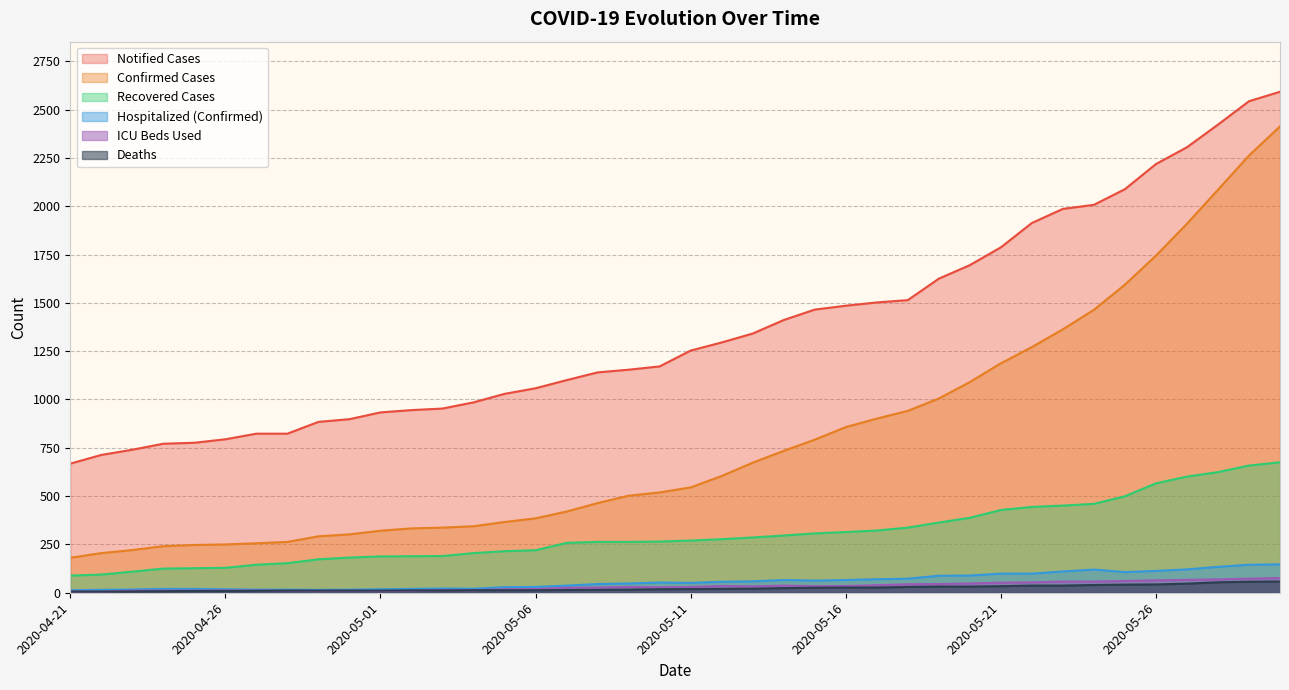

What is the total value across all series at 2020-05-29?

5738